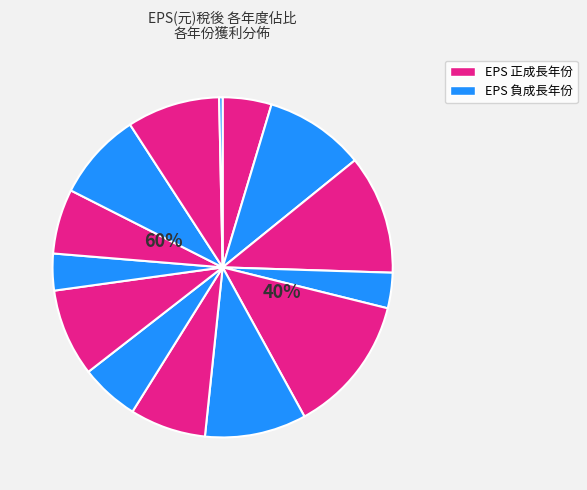

Which category has the smallest portion of the pie?

2009